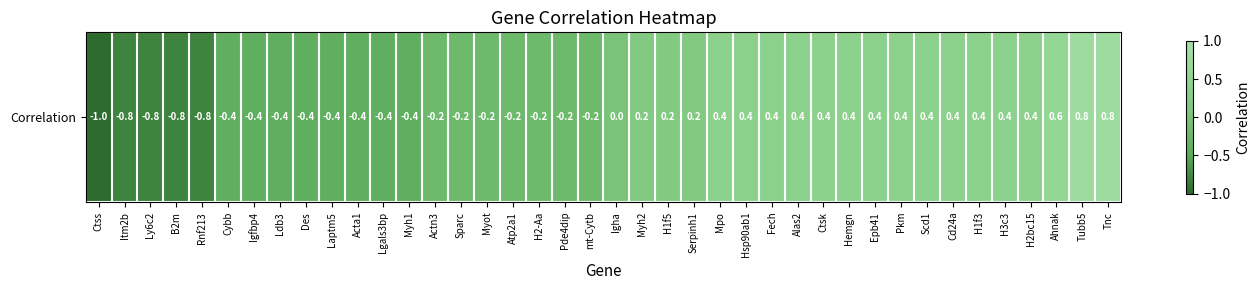

How many values are below zero?

20